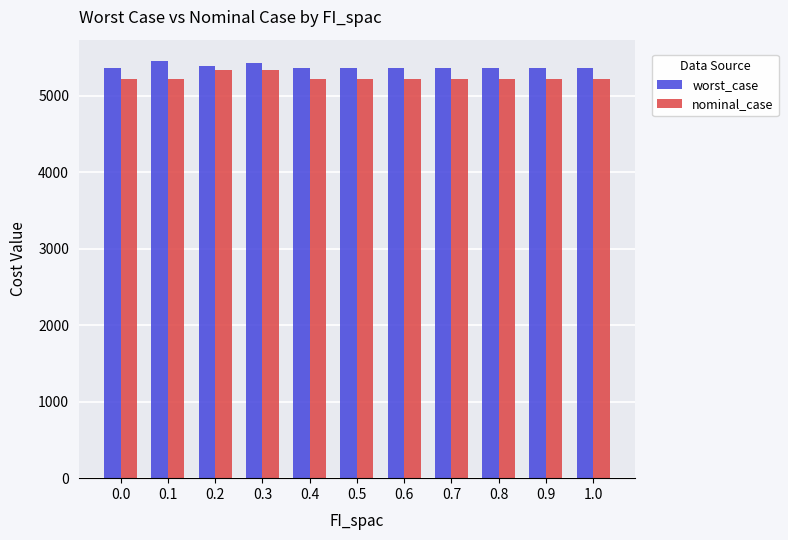

At 0.2, list the series in order from largest to smallest.

worst_case, nominal_case